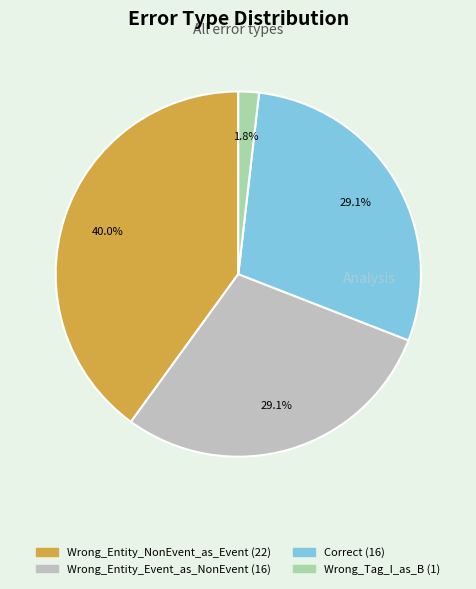

True or false: Wrong_Entity_NonEvent_as_Event accounts for 53% of the total.

False